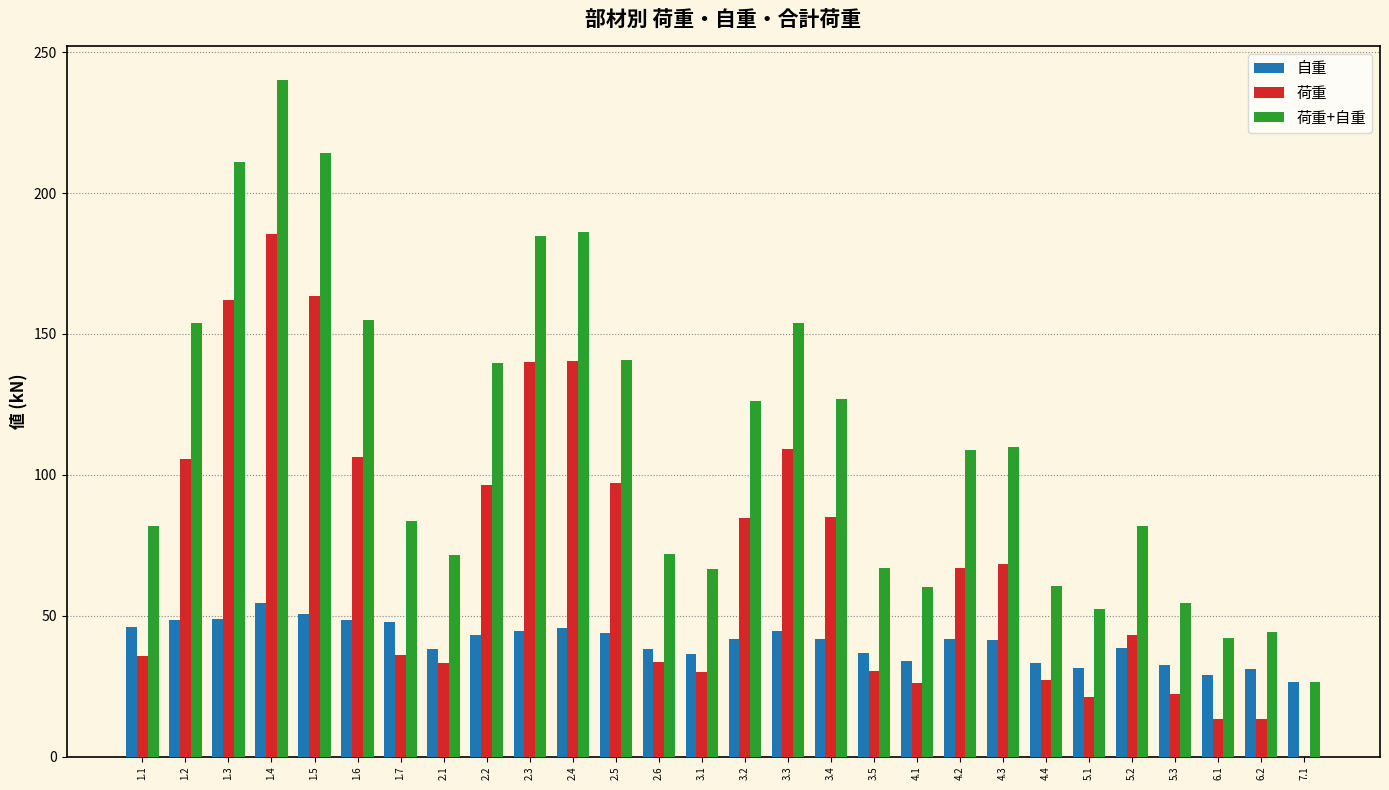

Which series changed the most between 1.6 and 6.2?

荷重+自重